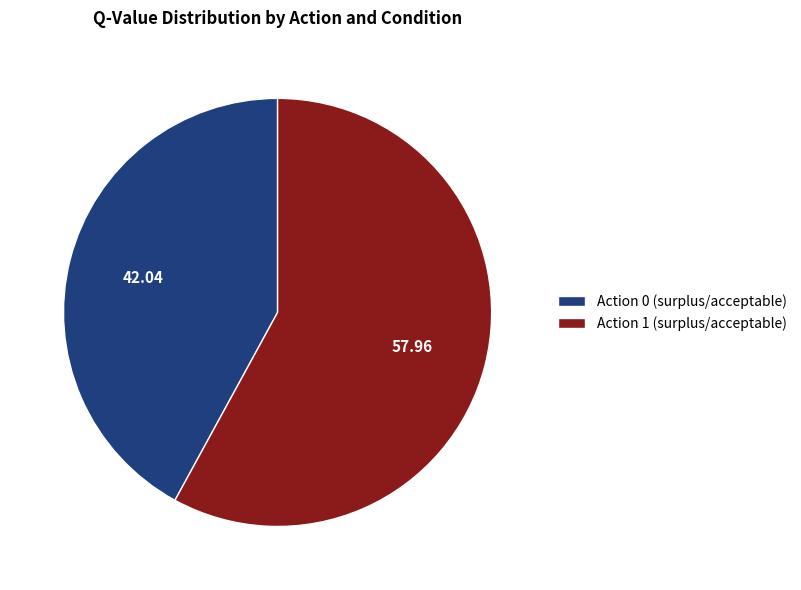

What is the largest slice in the pie chart?

Action 1 (surplus/acceptable)